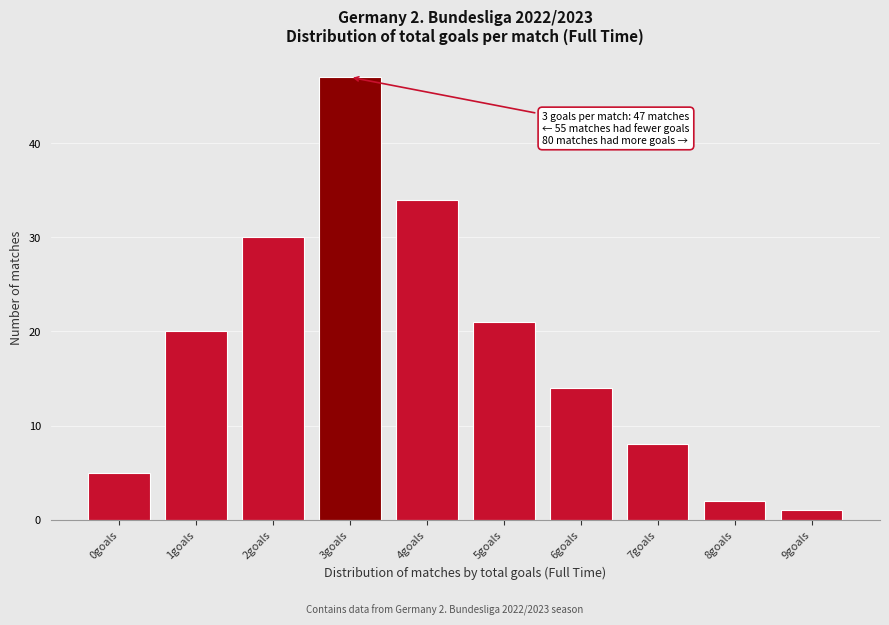

Reading right to left, what are all the values shown in this chart?

1	2	8	14	21	34	47	30	20	5